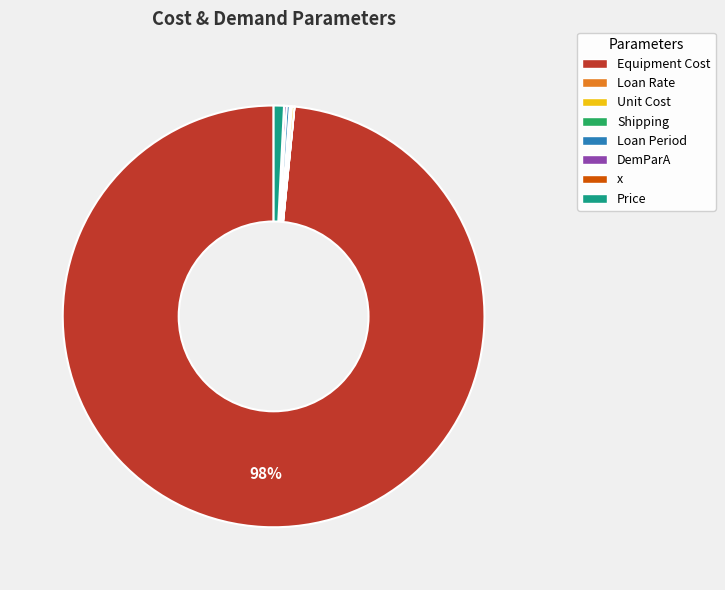

Does Equipment Cost represent more than half of the total?

Yes